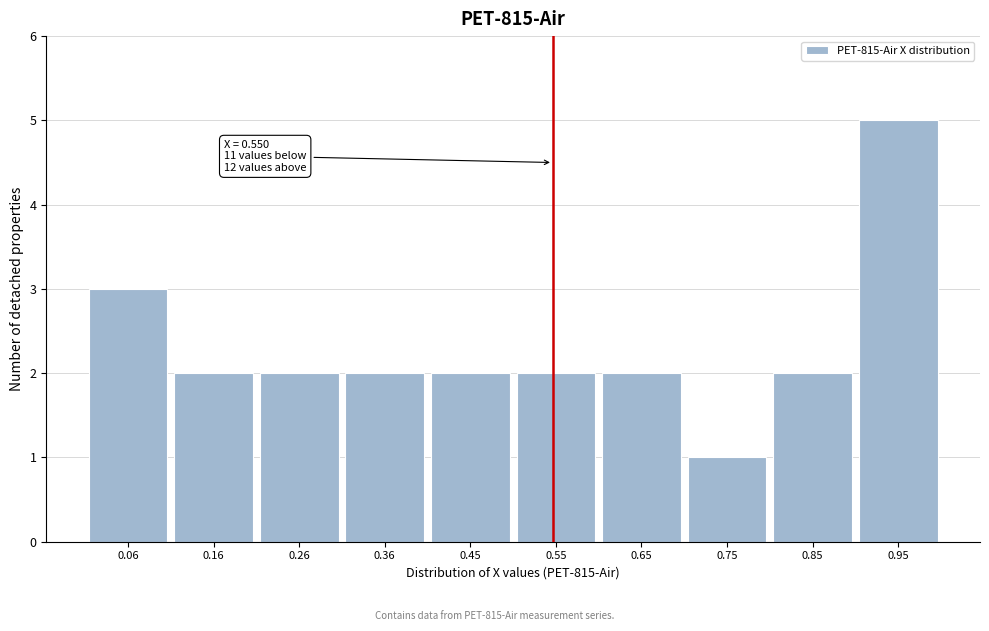

Which range on the x-axis has the tallest bar?

0.90 to 1.00